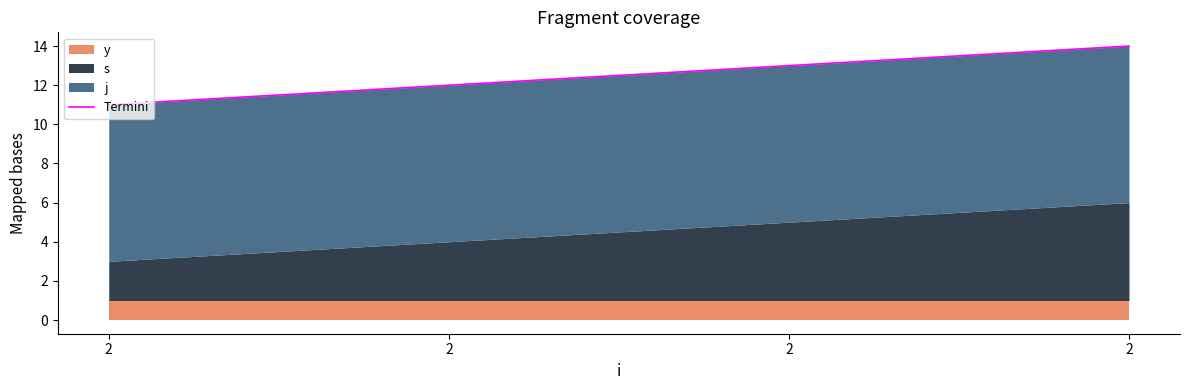

Reading left to right, what are all the values shown in this chart?

2=11	2=12	2=13	2=14